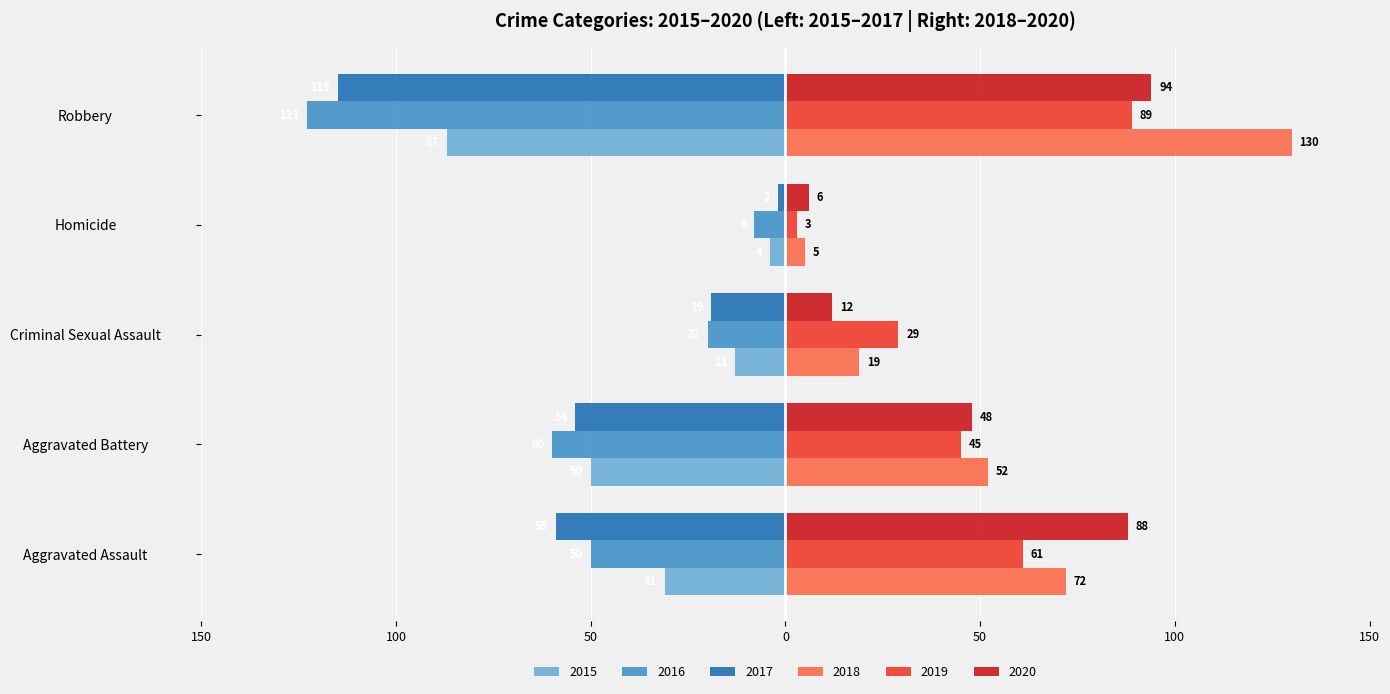

Where does the 2017 series first go above -54?

Criminal Sexual Assault